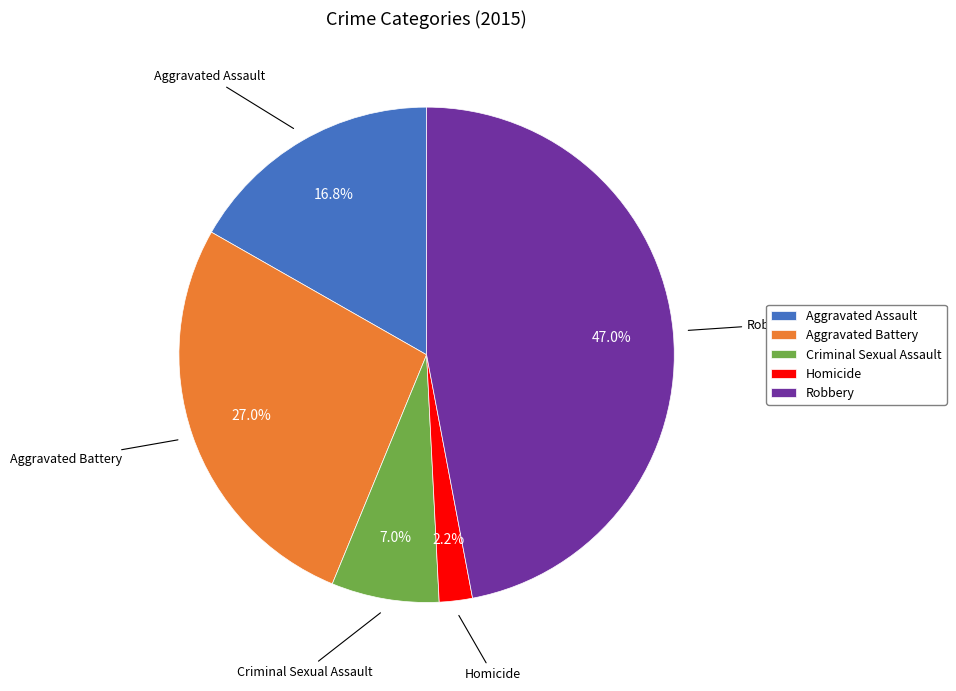

Count the number of slices in the pie.

5